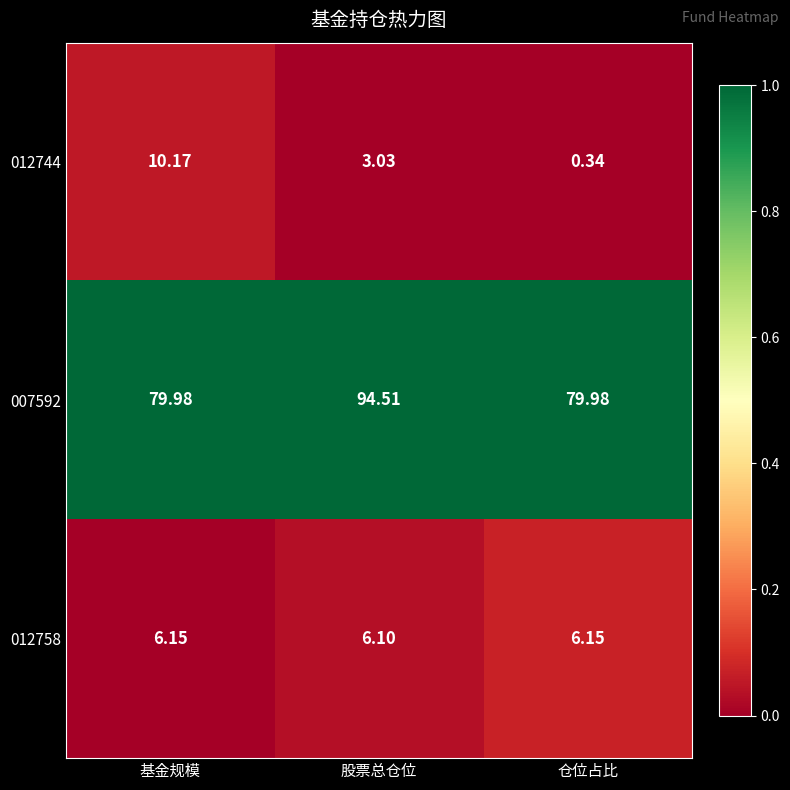

How many series are shown in this chart?

3